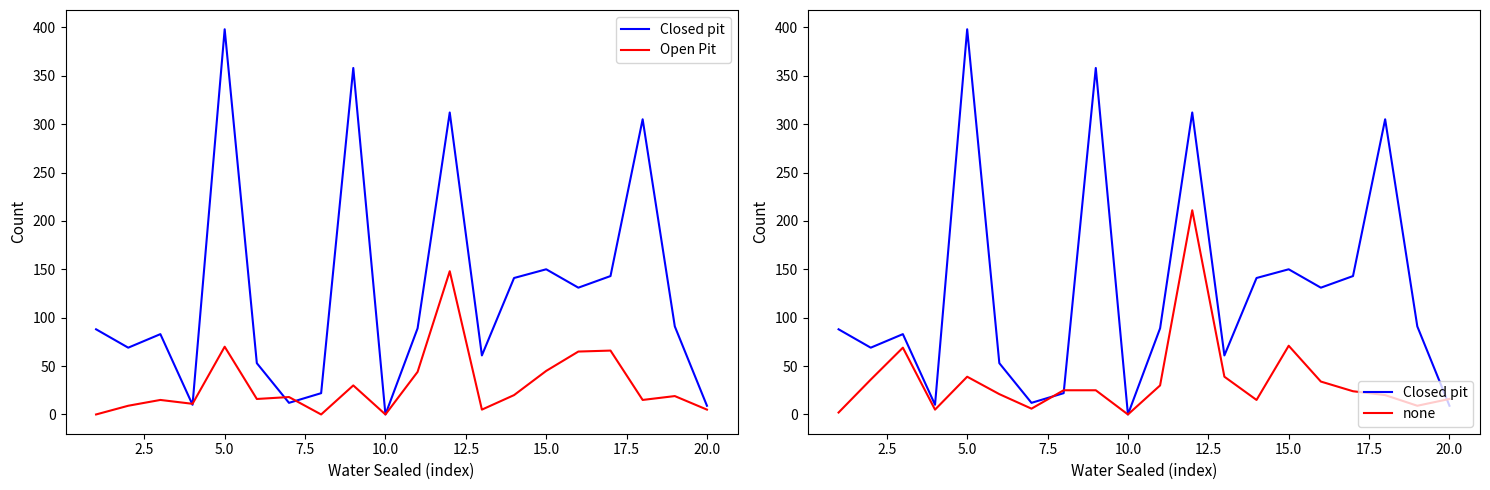

What is the difference between the maximum and minimum values in the none series?

211